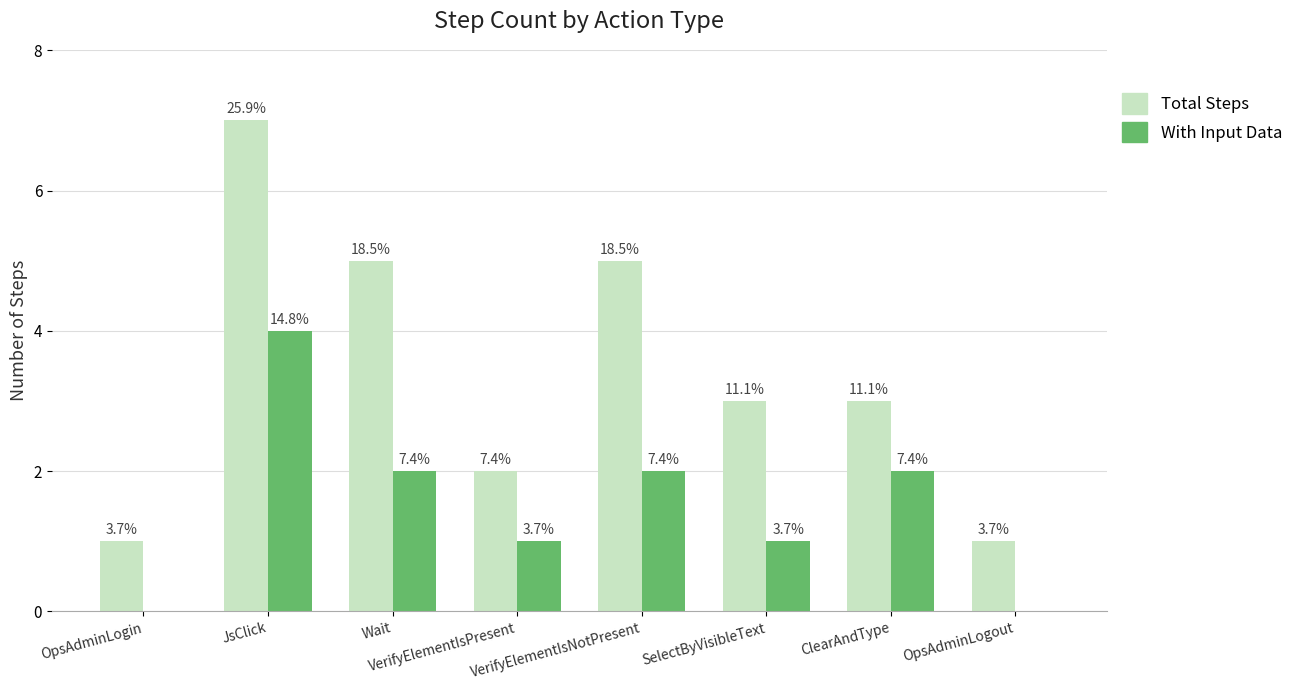

What is the sum of all With Input Data values?

12